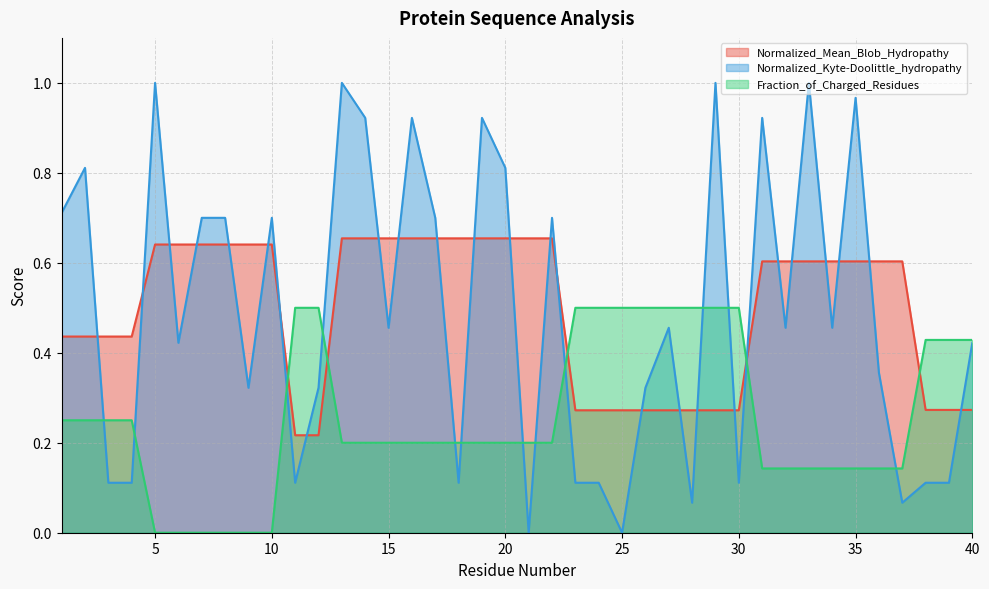

What is the value of the Normalized_Mean_Blob_Hydropathy point at the 11th from the left?

0.2